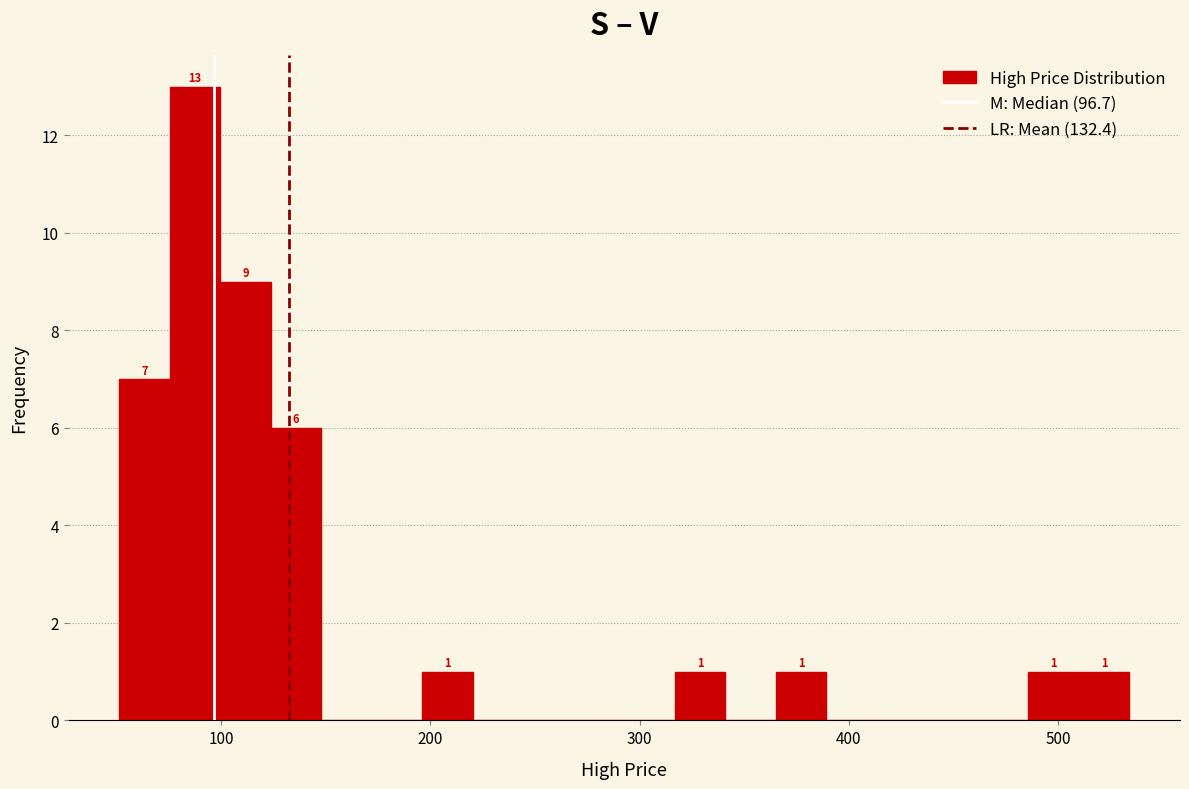

Read against the x-axis, roughly where is the centre of the tallest bar?

90